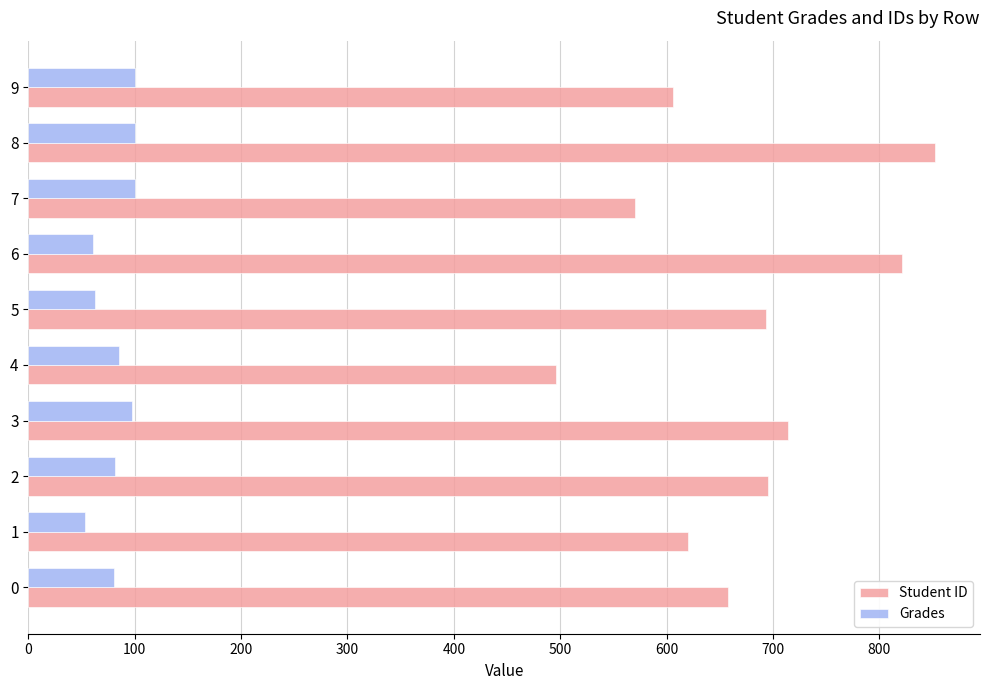

What is the smallest value displayed?

52.9